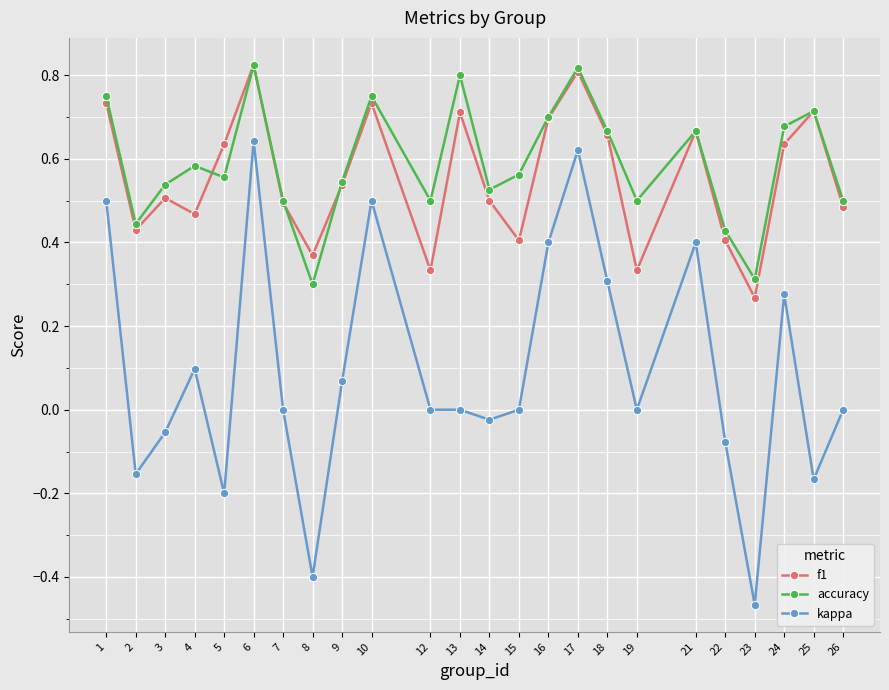

Between 5 and 26, which series saw the biggest shift?

kappa